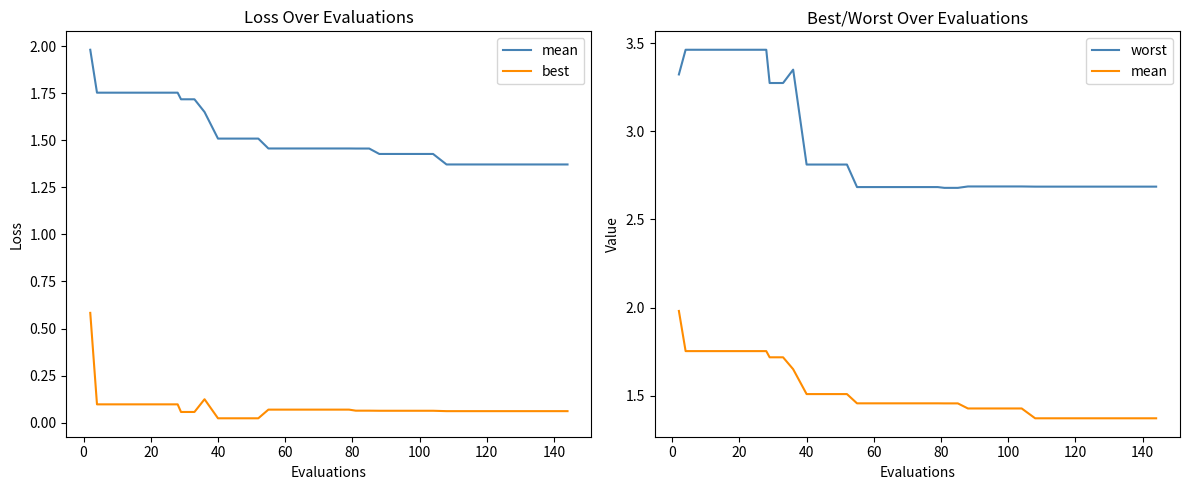

The mean series shows 0.6 at 40. True or false?

False